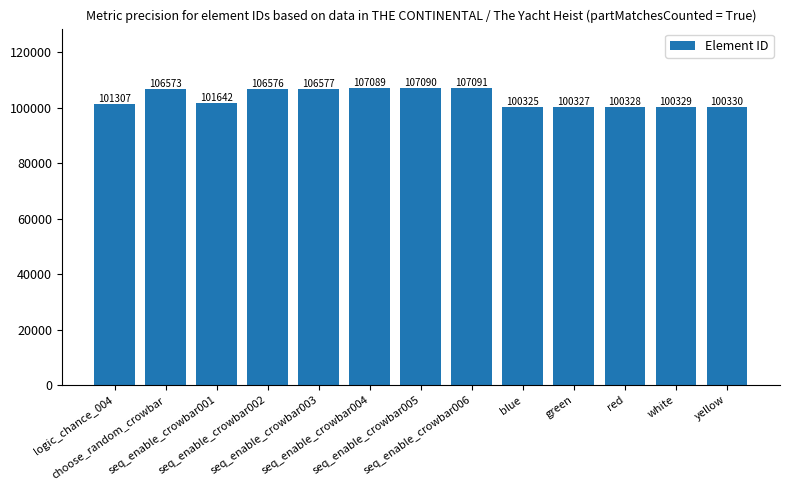

What is the greatest value displayed?

107091